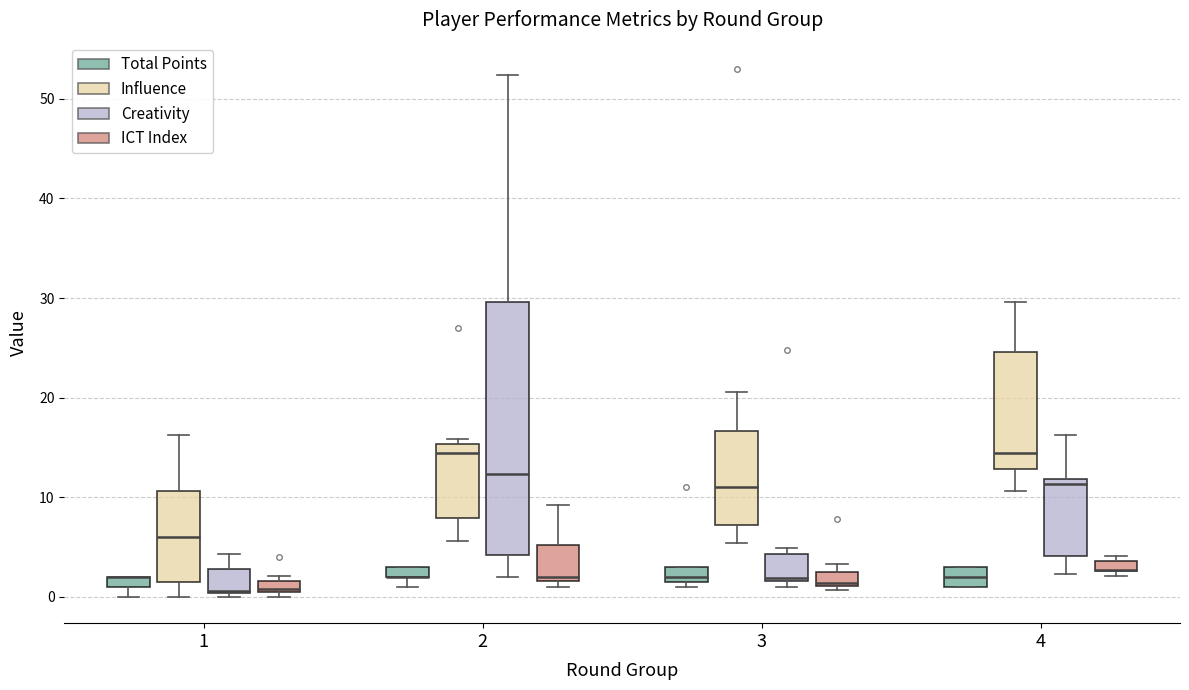

Where does the upper whisker of the box for 4 (Influence) end on the y-axis? The values are not printed on the chart, so give them approximately, as read against the axis.

30